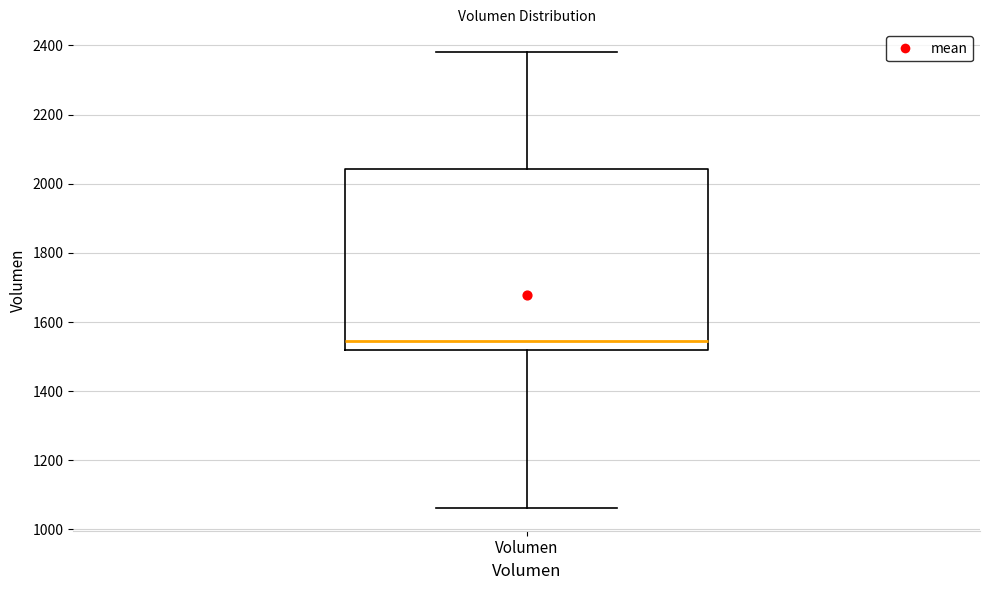

Transcribe this box plot: give where the median line is, the range the box spans, and where the two whiskers end, as read against the y-axis. The values are not printed on the chart, so give them approximately, as read against the axis.

median 1540, box 1520 to 2040, whiskers 1060 to 2380